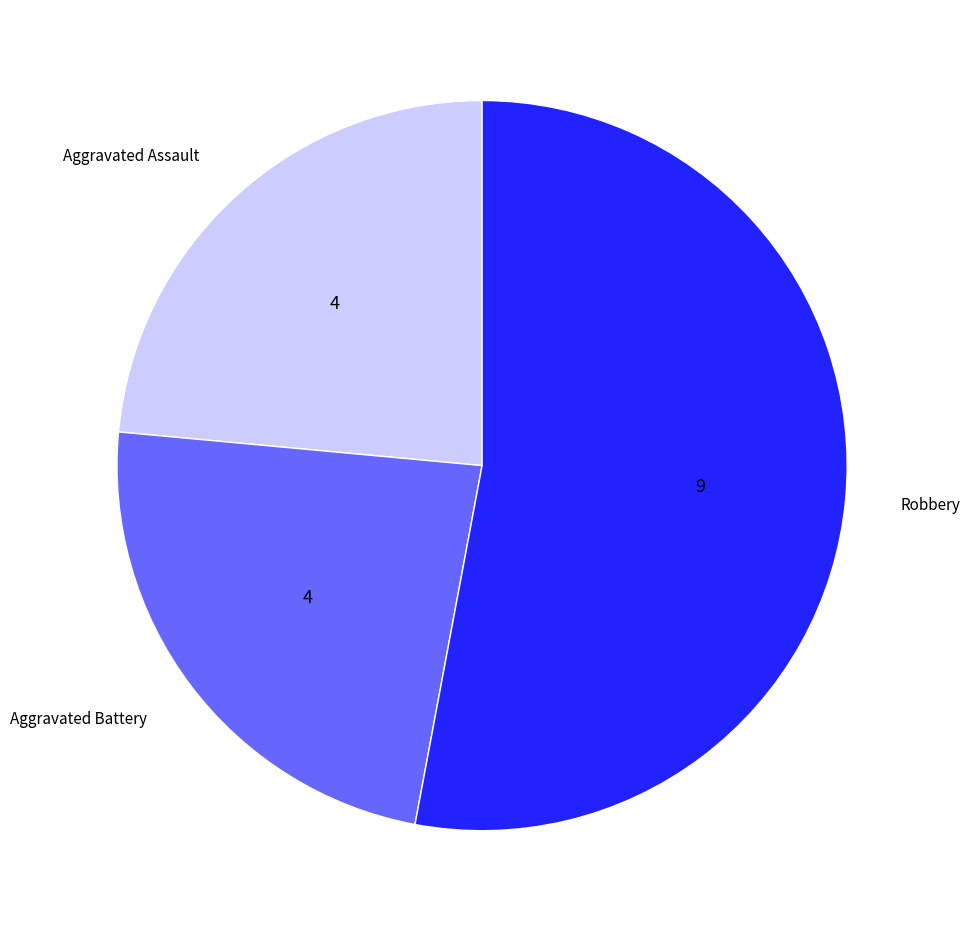

Which has a higher value, Aggravated Battery or Robbery?

Robbery